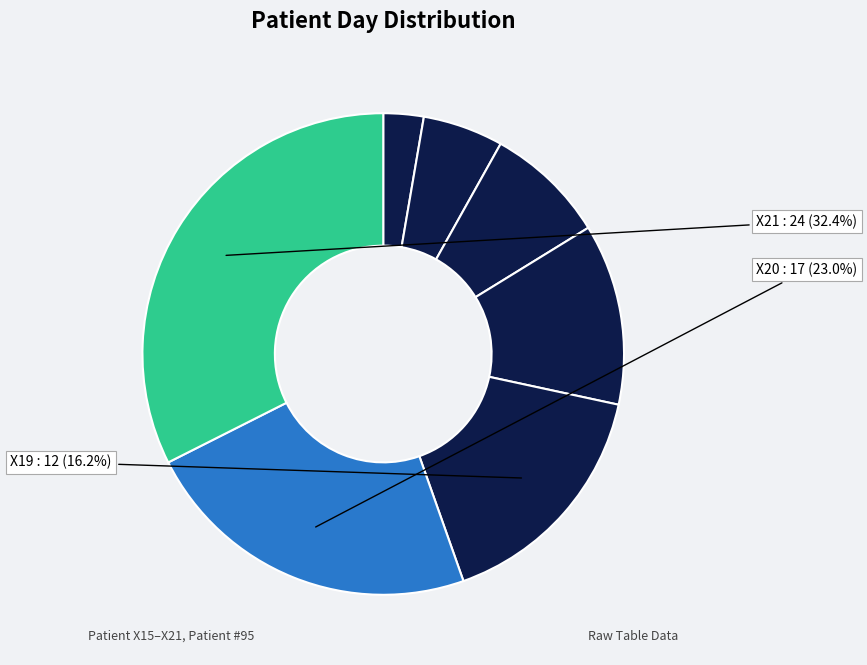

What is the largest slice in the pie chart?

X21